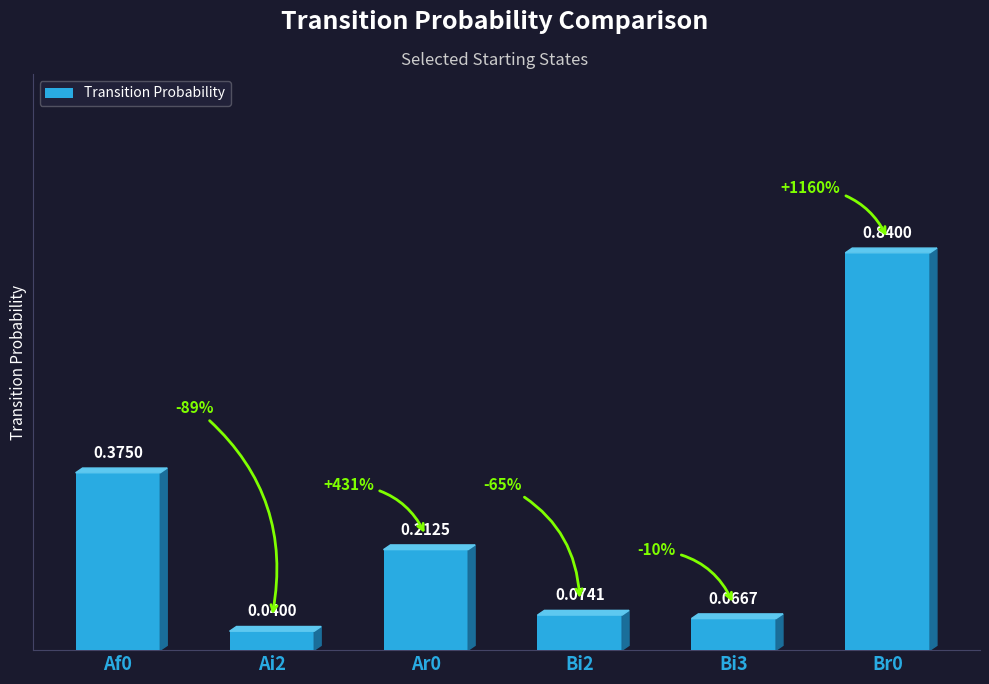

Where is the data nearest to the value 0?

Ai2